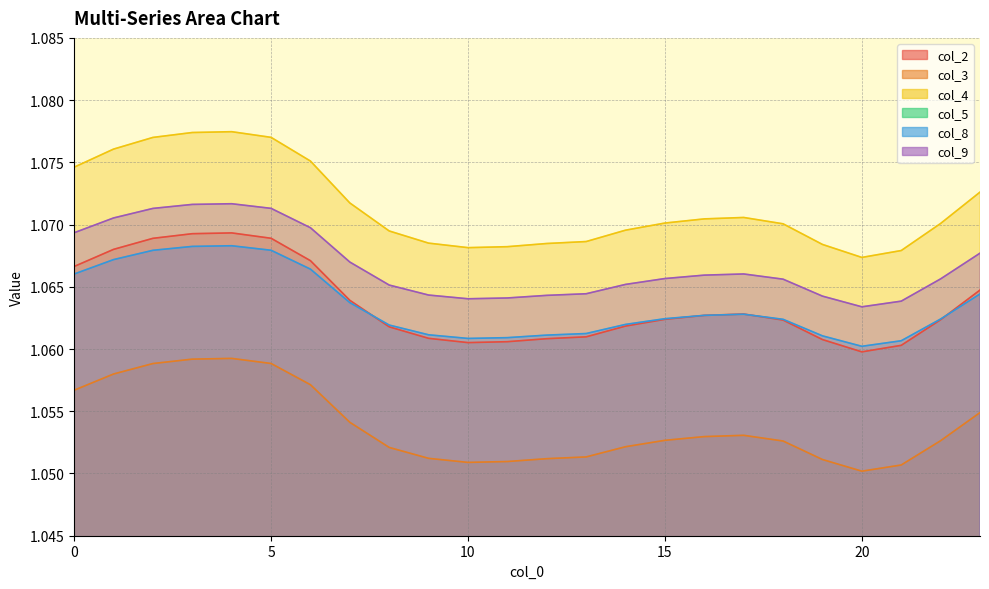

The value of col_2 at 12 is 1.1. True or false?

True